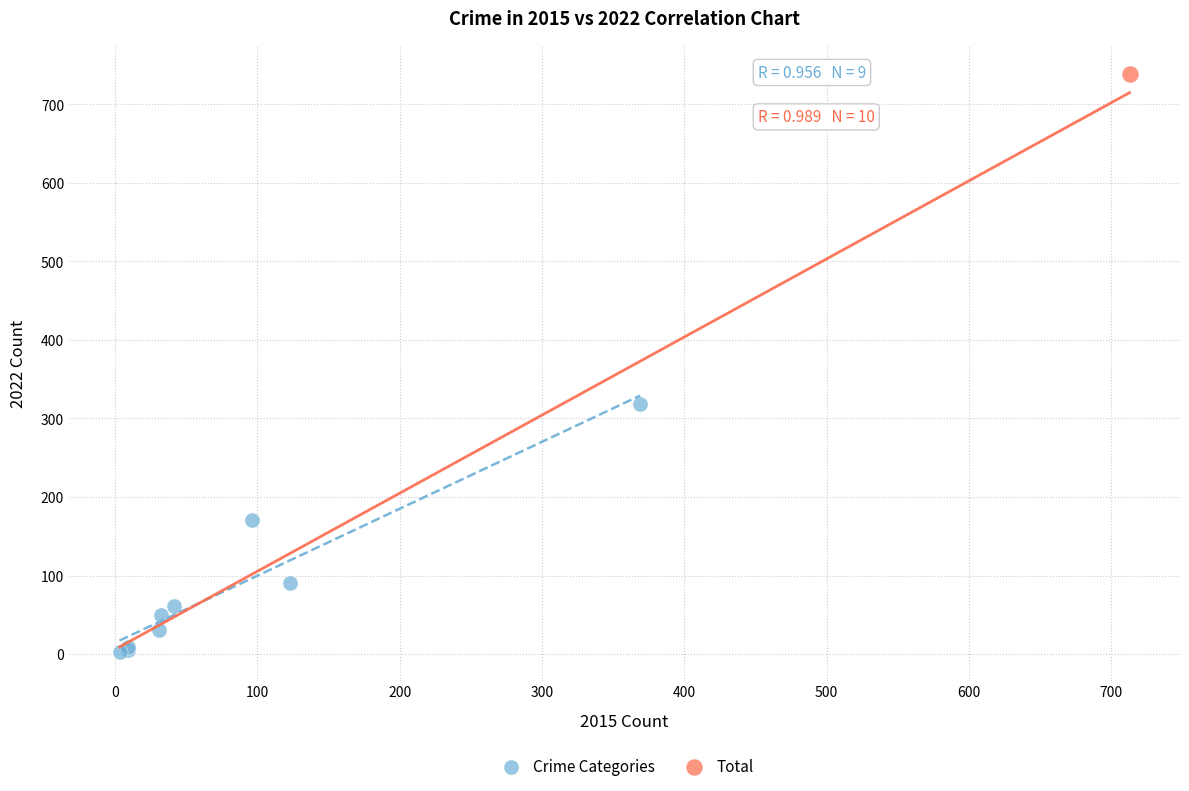

What are all the series names shown in the legend?

Crime Categories, Total